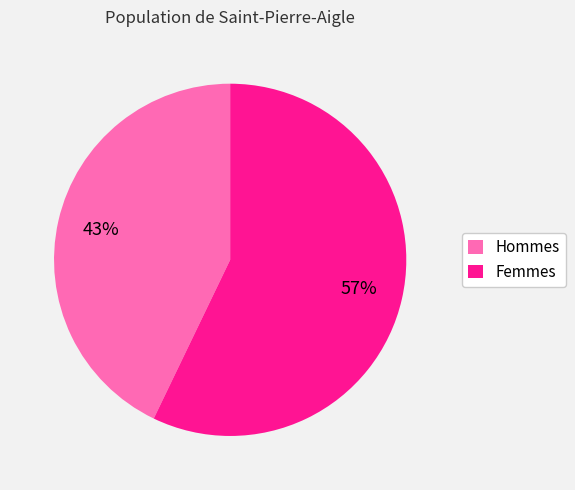

Combined, do Femmes and Hommes account for over 50%?

Yes